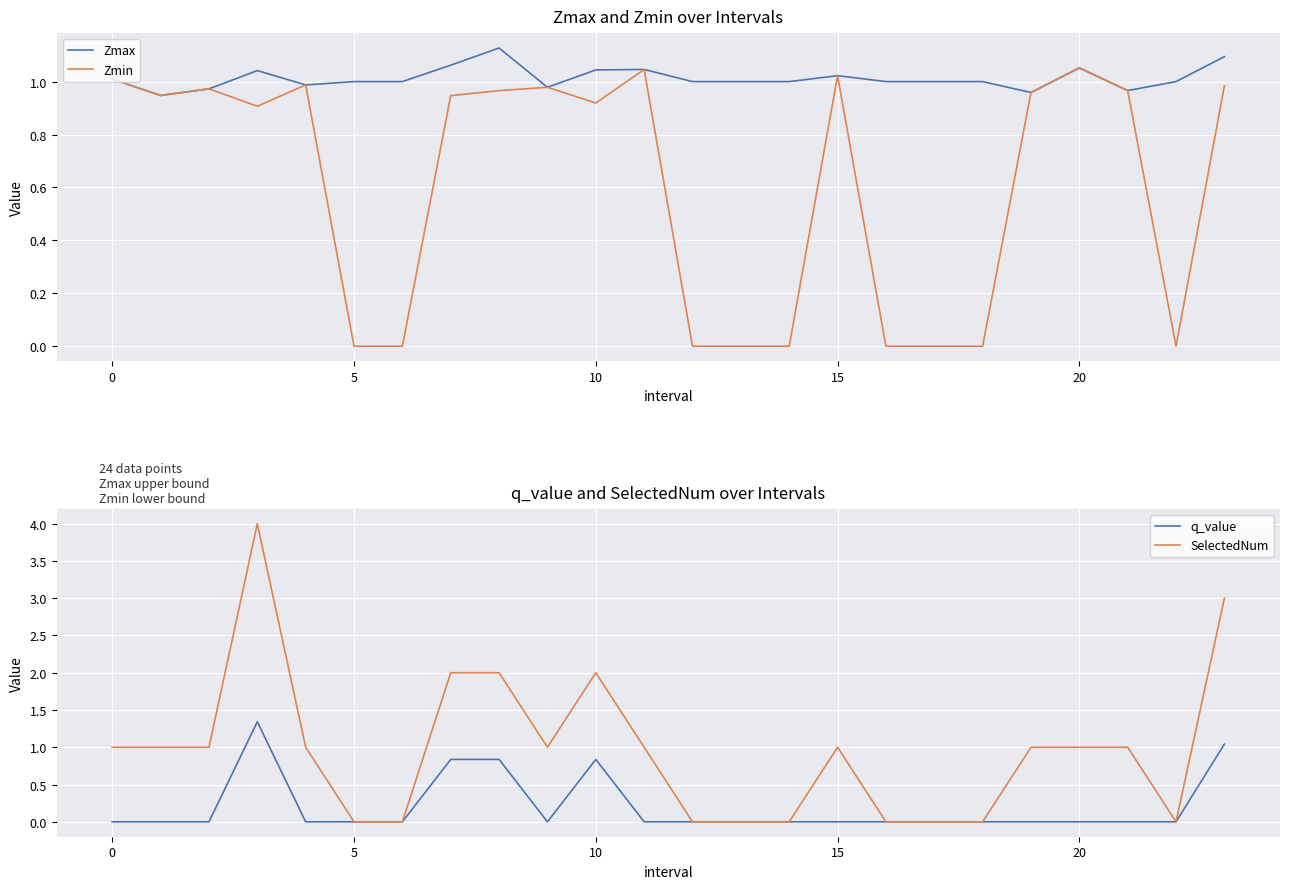

True or false: SelectedNum has a value of 2.6 at 12.

False